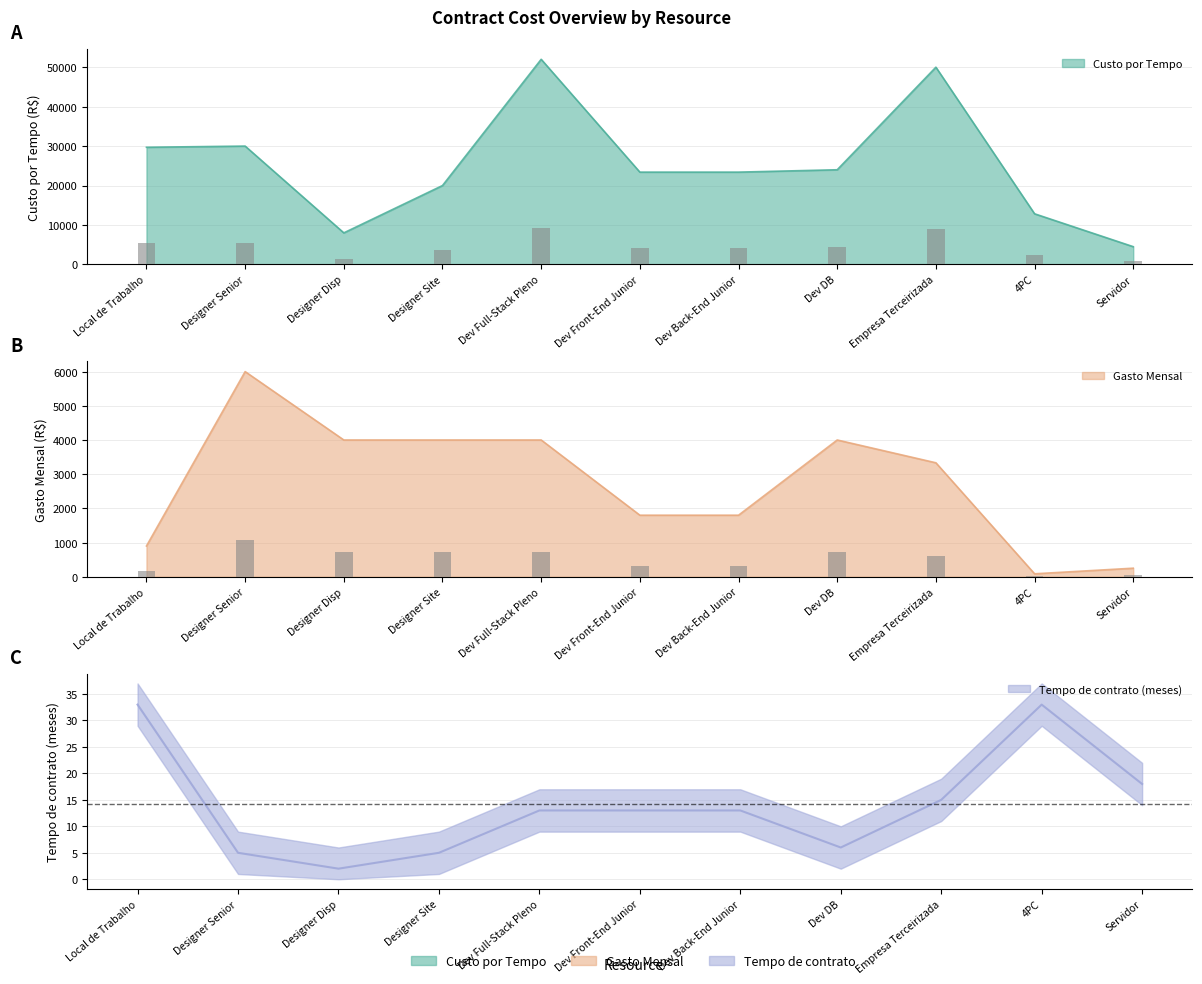

What is the difference between the Custo por Tempo values at Designer Senior and Servidor?

25500